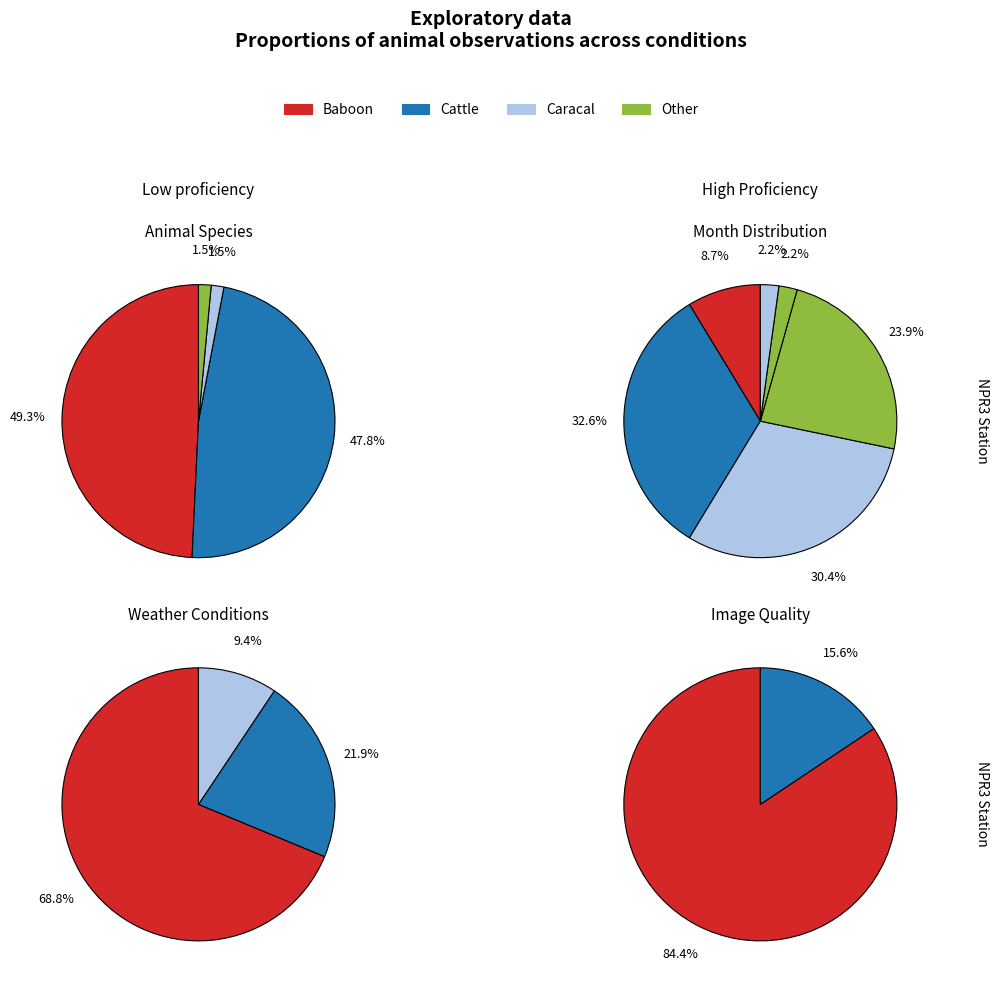

What is the largest slice in the pie chart?

Baboon